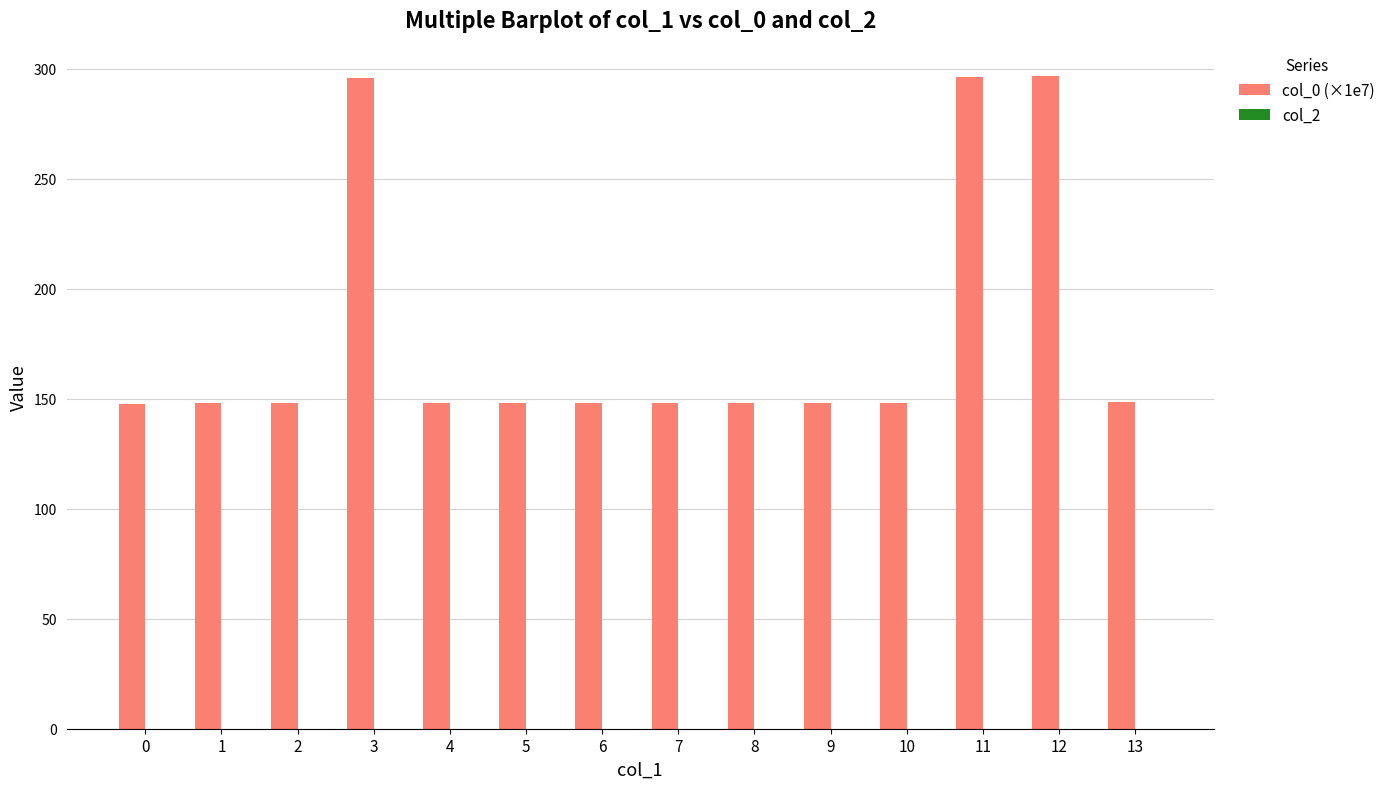

What is the value of the 2nd bar from the left?

147.8